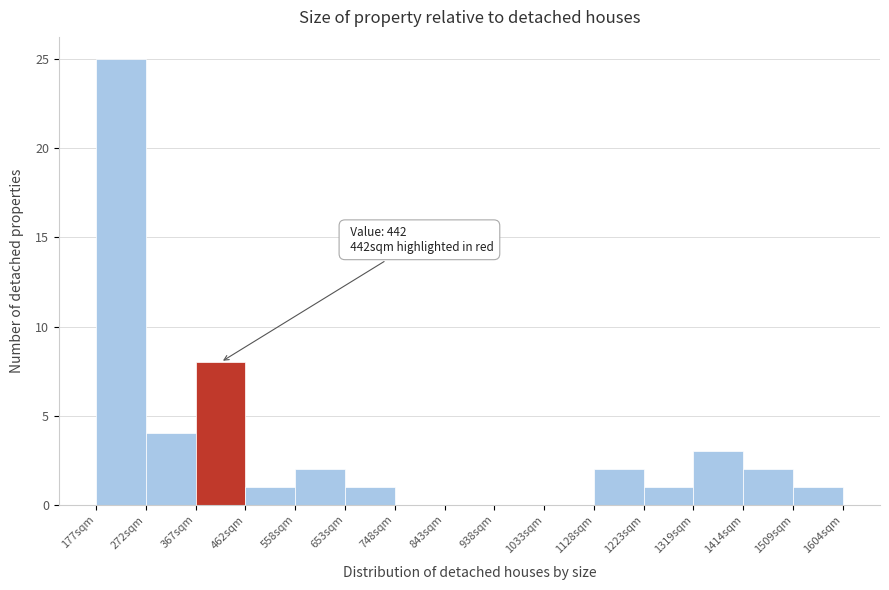

Which range on the x-axis has the tallest bar?

180 to 270